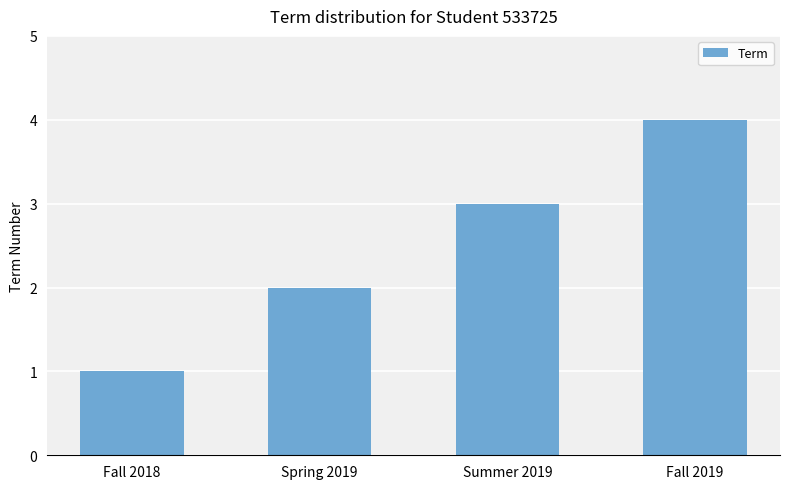

Reading left to right, transcribe all the data shown in this chart.

1	2	3	4